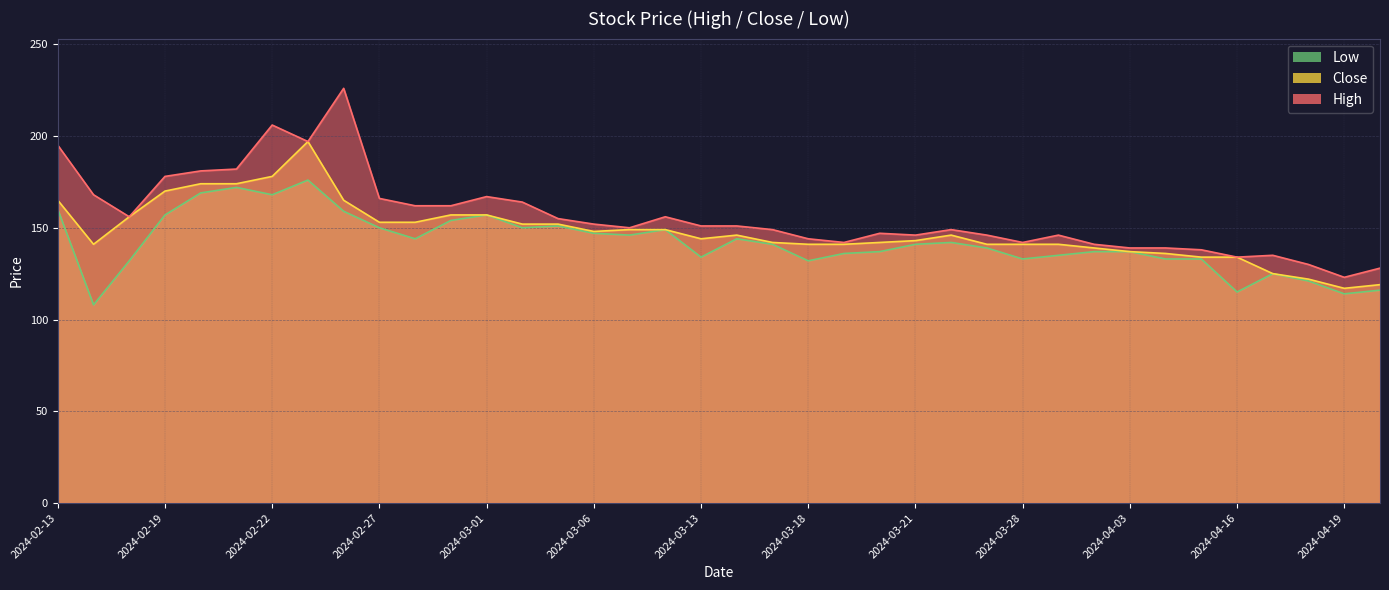

At which category is the sum across all series the highest?

2024-02-23